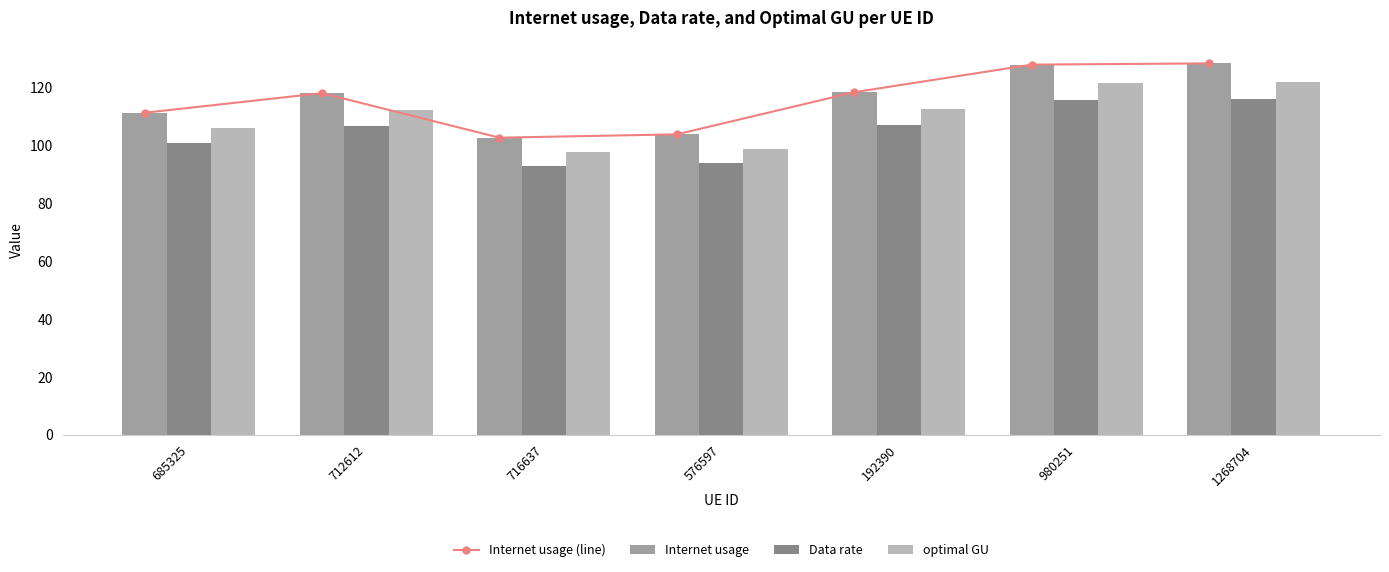

What is the difference between the optimal GU values at 712612 and 980251?

9.4